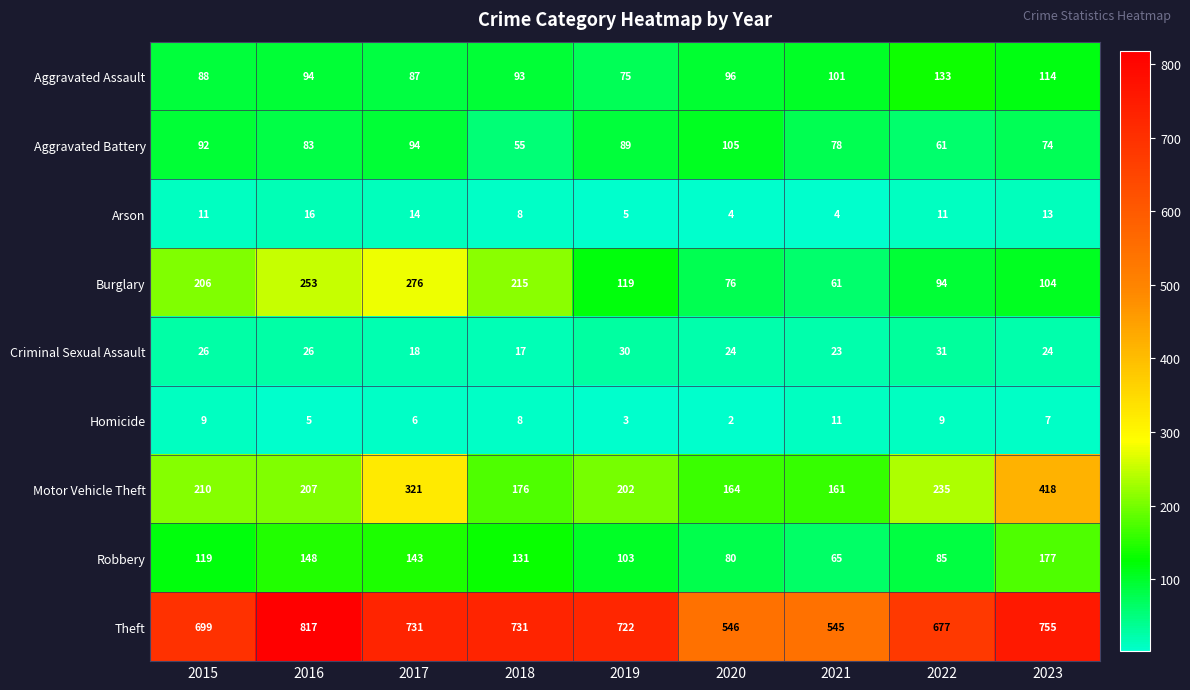

Where is Theft nearest to the value 681?

2022